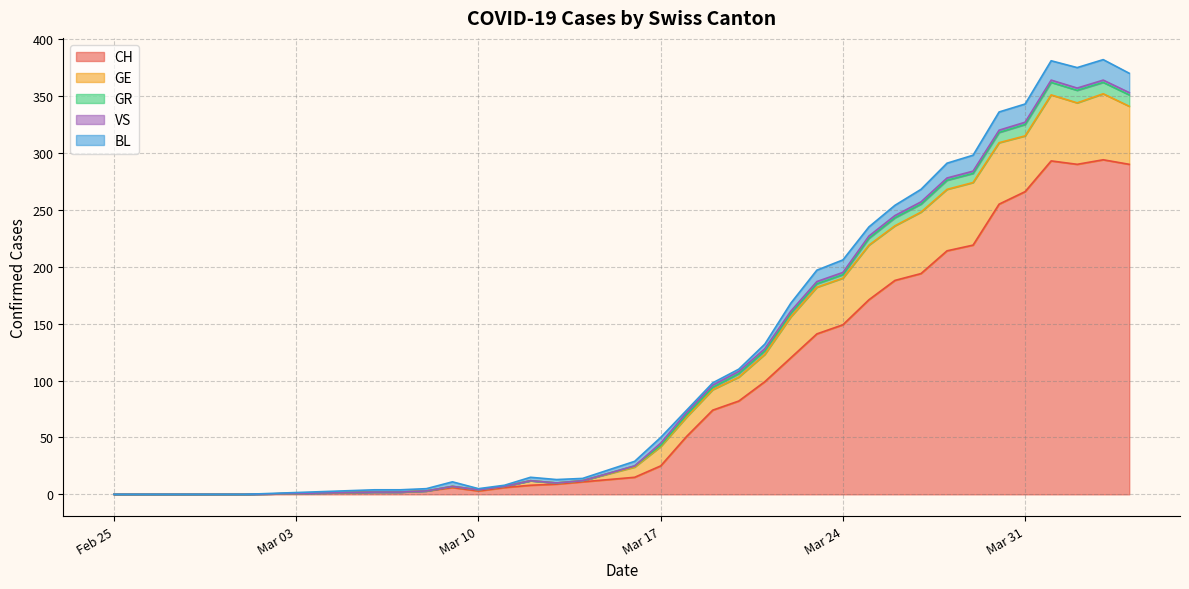

Reading right to left, transcribe all the data shown in this chart.

CH: 2020-04-04=290	2020-04-03=294	2020-04-02=290	2020-04-01=293	2020-03-31=266	2020-03-30=255	2020-03-29=219	2020-03-28=214	2020-03-27=194	2020-03-26=188	2020-03-25=171	2020-03-24=149	2020-03-23=141	2020-03-22=120	2020-03-21=99	2020-03-20=82	2020-03-19=74	2020-03-18=51	2020-03-17=25	2020-03-16=15	2020-03-14=11	2020-03-13=9	2020-03-12=8	2020-03-11=6	2020-03-10=3	2020-03-09=6	2020-03-08=3	2020-03-07=2	2020-03-06=2	2020-03-01=0	2020-02-29=0	2020-02-28=0	2020-02-27=0	2020-02-26=0	2020-02-25=0
GE: 2020-04-04=51	2020-04-03=58	2020-04-02=54	2020-04-01=58	2020-03-31=49	2020-03-30=54	2020-03-29=55	2020-03-28=54	2020-03-27=54	2020-03-26=48	2020-03-25=48	2020-03-24=41	2020-03-23=41	2020-03-22=36	2020-03-21=24	2020-03-20=21	2020-03-19=18	2020-03-18=17	2020-03-17=17	2020-03-16=9	2020-03-14=1	2020-03-13=1	2020-03-12=4	2020-03-11=1	2020-03-10=1	2020-03-09=1	2020-03-08=0	2020-03-07=0	2020-03-06=0	2020-03-01=0	2020-02-29=0	2020-02-28=0	2020-02-27=0	2020-02-26=0	2020-02-25=0
GR: 2020-04-04=10	2020-04-03=10	2020-04-02=11	2020-04-01=11	2020-03-31=10	2020-03-30=9	2020-03-29=8	2020-03-28=8	2020-03-27=7	2020-03-26=7	2020-03-25=6	2020-03-24=3	2020-03-23=3	2020-03-22=3	2020-03-21=3	2020-03-20=3	2020-03-19=2	2020-03-18=2	2020-03-17=1	2020-03-16=1	2020-03-14=0	2020-03-13=0	2020-03-12=0	2020-03-11=0	2020-03-10=0	2020-03-09=0	2020-03-08=0	2020-03-07=0	2020-03-06=0	2020-03-01=0	2020-02-29=0	2020-02-28=0	2020-02-27=0	2020-02-26=0	2020-02-25=0
VS: 2020-04-04=2	2020-04-03=2	2020-04-02=2	2020-04-01=2	2020-03-31=2	2020-03-30=2	2020-03-29=2	2020-03-28=2	2020-03-27=2	2020-03-26=2	2020-03-25=2	2020-03-24=2	2020-03-23=2	2020-03-22=2	2020-03-21=2	2020-03-20=2	2020-03-19=2	2020-03-18=2	2020-03-17=2	2020-03-16=0	2020-03-14=0	2020-03-13=0	2020-03-12=0	2020-03-11=0	2020-03-10=0	2020-03-09=0	2020-03-08=0	2020-03-07=0	2020-03-06=0	2020-03-01=0	2020-02-29=0	2020-02-28=0	2020-02-27=0	2020-02-26=0	2020-02-25=0
BL: 2020-04-04=17	2020-04-03=18	2020-04-02=18	2020-04-01=17	2020-03-31=16	2020-03-30=16	2020-03-29=14	2020-03-28=13	2020-03-27=11	2020-03-26=9	2020-03-25=8	2020-03-24=11	2020-03-23=10	2020-03-22=7	2020-03-21=4	2020-03-20=2	2020-03-19=2	2020-03-18=2	2020-03-17=5	2020-03-16=4	2020-03-14=2	2020-03-13=3	2020-03-12=3	2020-03-11=1	2020-03-10=1	2020-03-09=4	2020-03-08=2	2020-03-07=2	2020-03-06=2	2020-03-01=0	2020-02-29=0	2020-02-28=0	2020-02-27=0	2020-02-26=0	2020-02-25=0